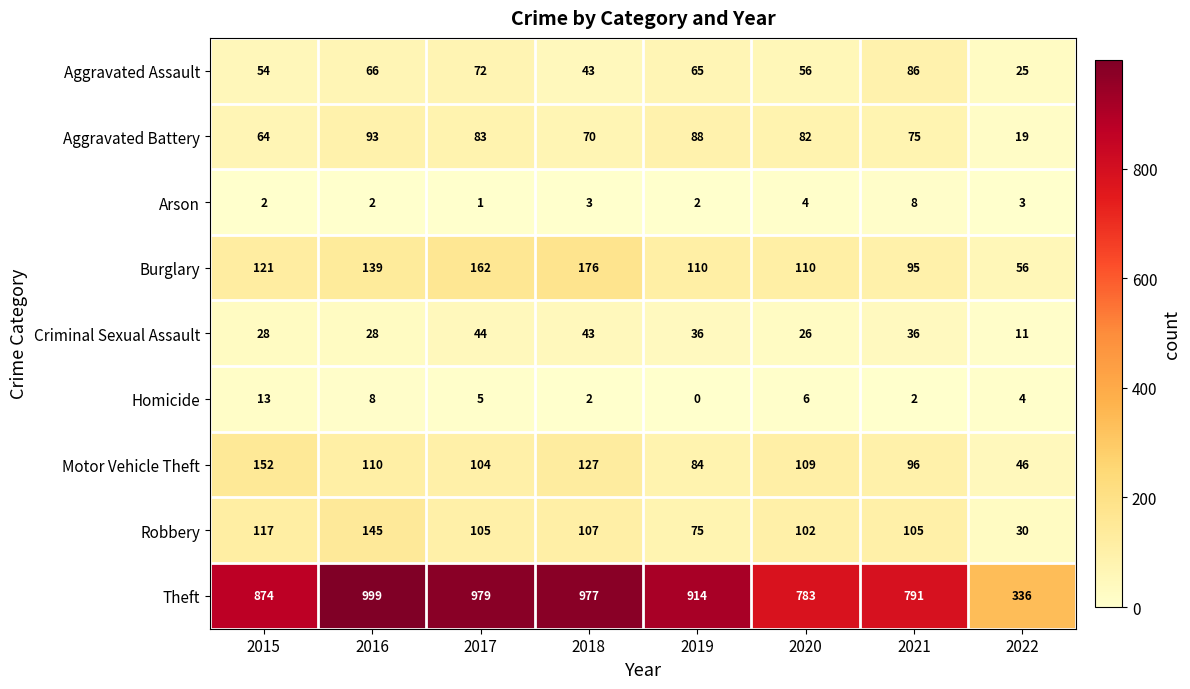

What is the difference between the highest and lowest values at 2015?

872